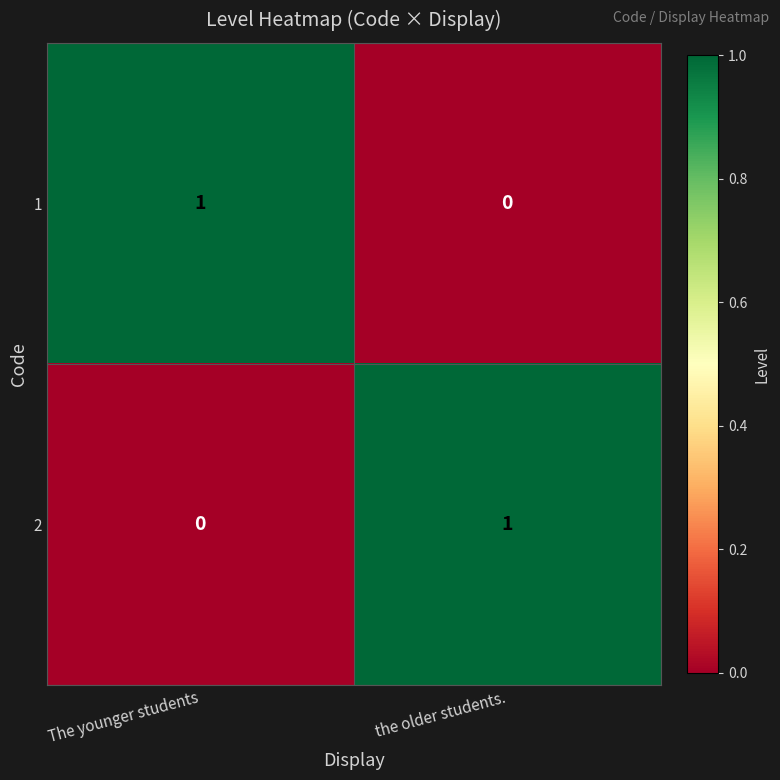

What is the difference between the highest and lowest values at the older students.?

1